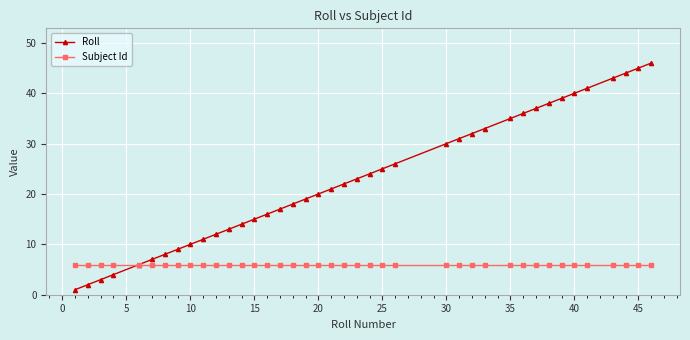

Which series has the largest total across all categories?

Roll